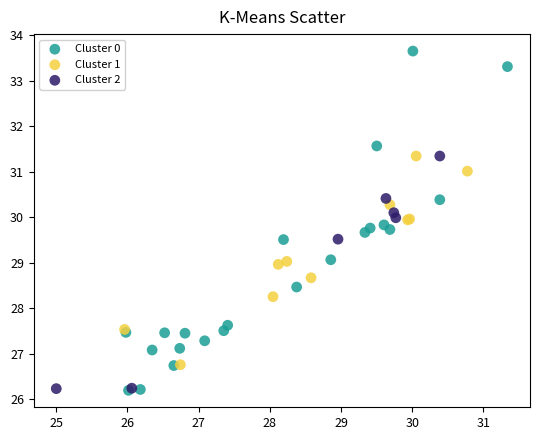

Which series has the largest Y range (max minus min)?

Cluster 0